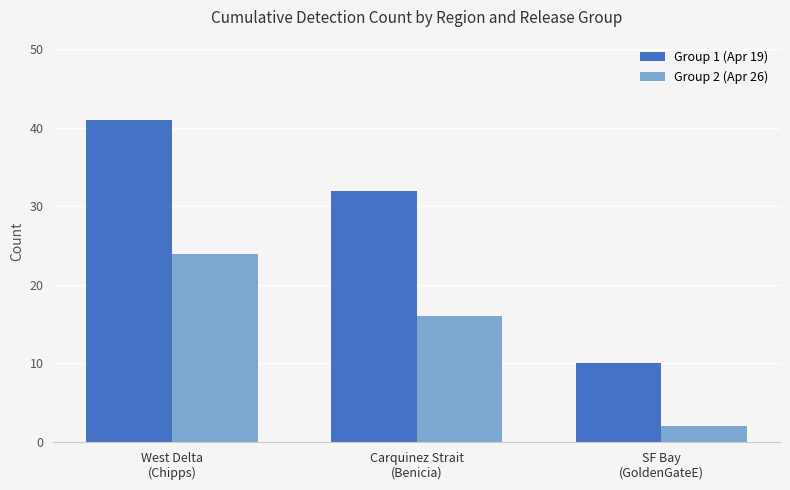

At which category is the sum across all series the highest?

West Delta
(Chipps)